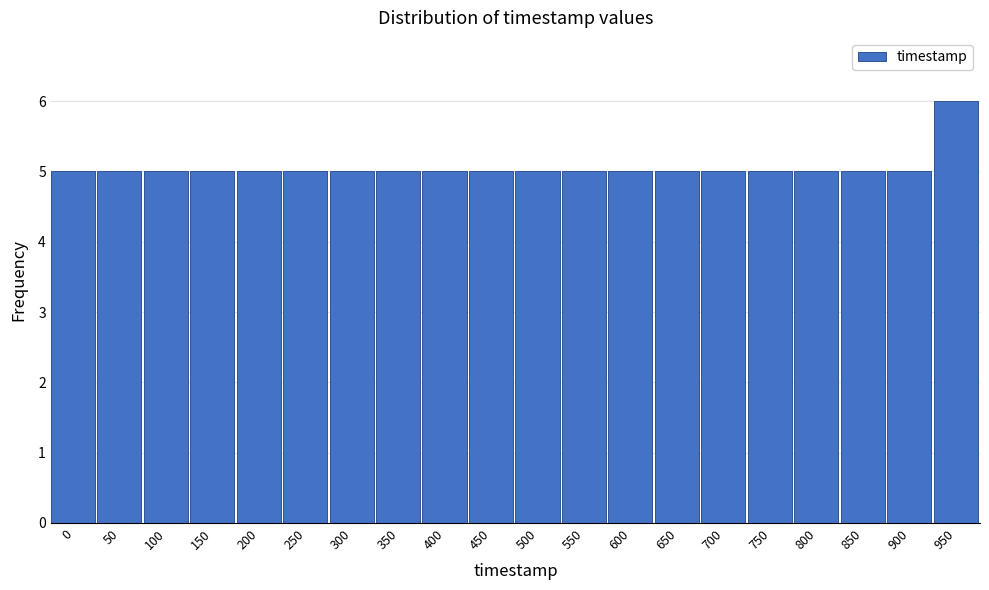

Reading right to left, what are all the values shown in this chart?

6	5	5	5	5	5	5	5	5	5	5	5	5	5	5	5	5	5	5	5